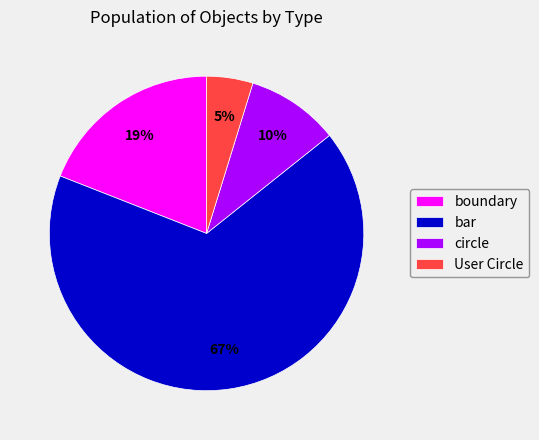

To the nearest percent, what is the average slice percentage?

25%